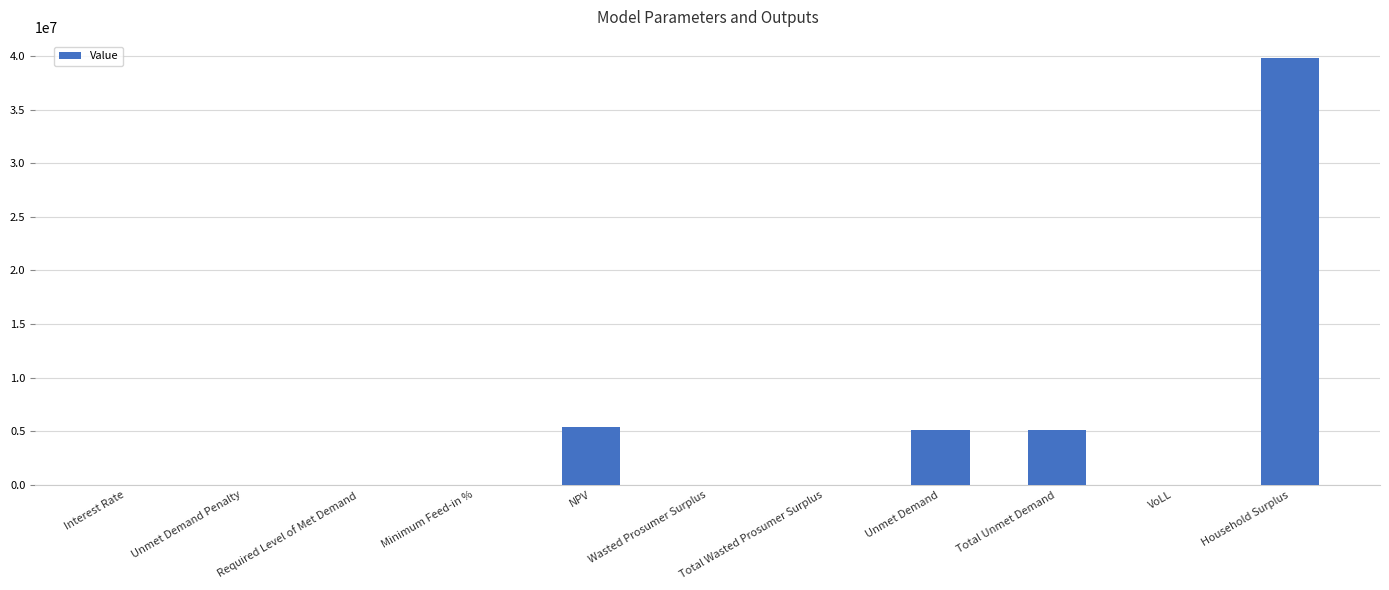

What is the sum of the values at Total Unmet Demand and Unmet Demand?

10302136.7